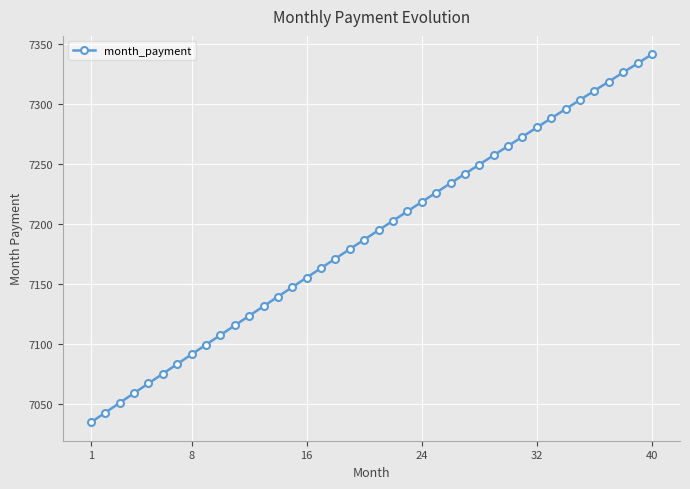

What is the smallest value displayed?

7034.3